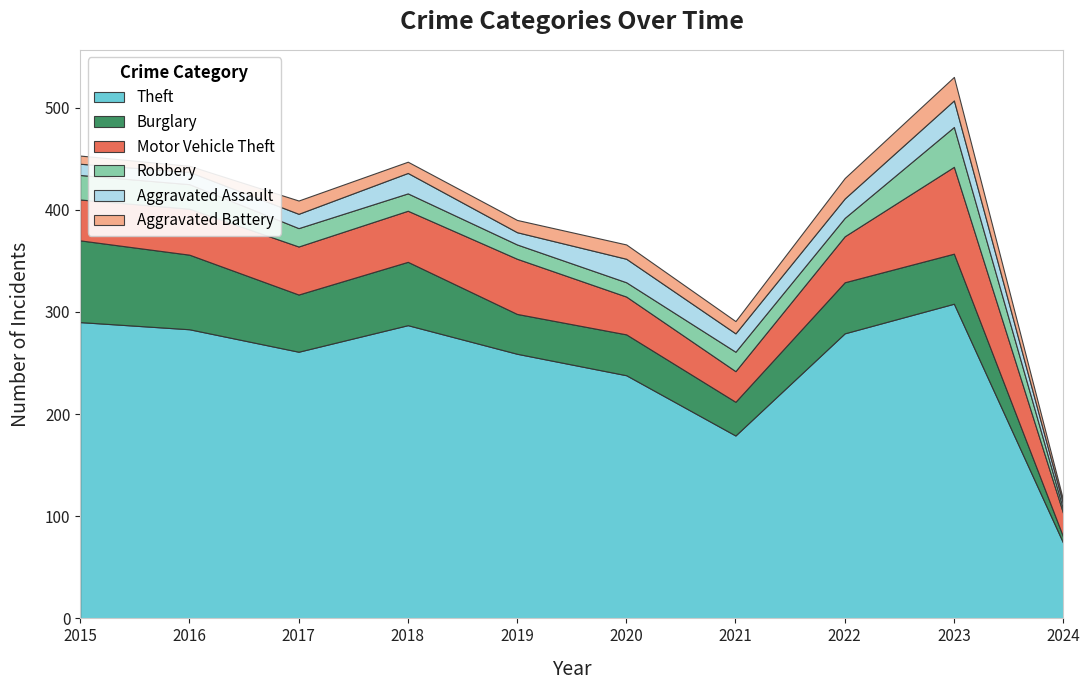

Reading left to right, extract all data points from this chart.

Theft: 2015=290	2016=283	2017=261	2018=287	2019=259	2020=238	2021=179	2022=279	2023=308	2024=74
Burglary: 2015=80	2016=73	2017=56	2018=62	2019=39	2020=40	2021=33	2022=50	2023=49	2024=6
Motor Vehicle Theft: 2015=40	2016=45	2017=47	2018=50	2019=54	2020=37	2021=30	2022=45	2023=85	2024=23
Robbery: 2015=24	2016=24	2017=18	2018=17	2019=14	2020=14	2021=19	2022=18	2023=39	2024=4
Aggravated Assault: 2015=11	2016=12	2017=14	2018=20	2019=12	2020=23	2021=18	2022=19	2023=26	2024=5
Aggravated Battery: 2015=8	2016=6	2017=13	2018=11	2019=12	2020=14	2021=12	2022=20	2023=23	2024=4